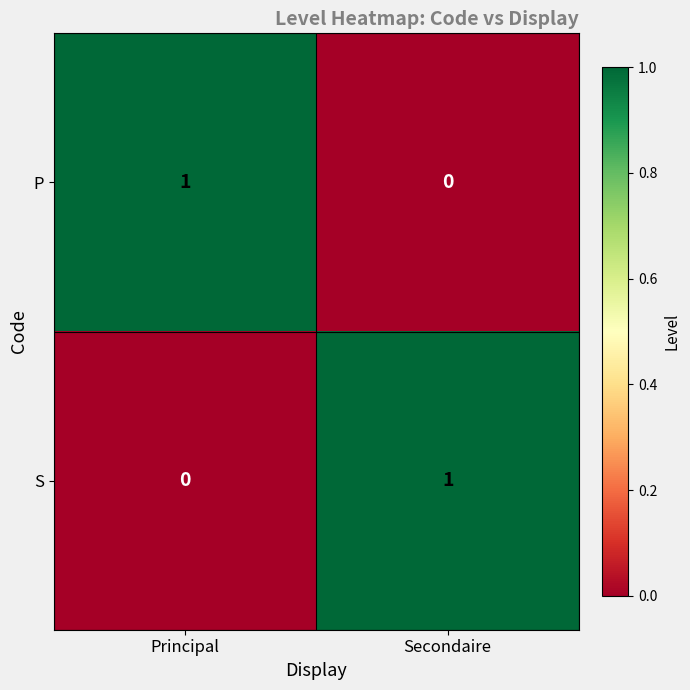

Reading left to right, extract all data points from this chart.

P: Principal=1	Secondaire=0
S: Principal=0	Secondaire=1